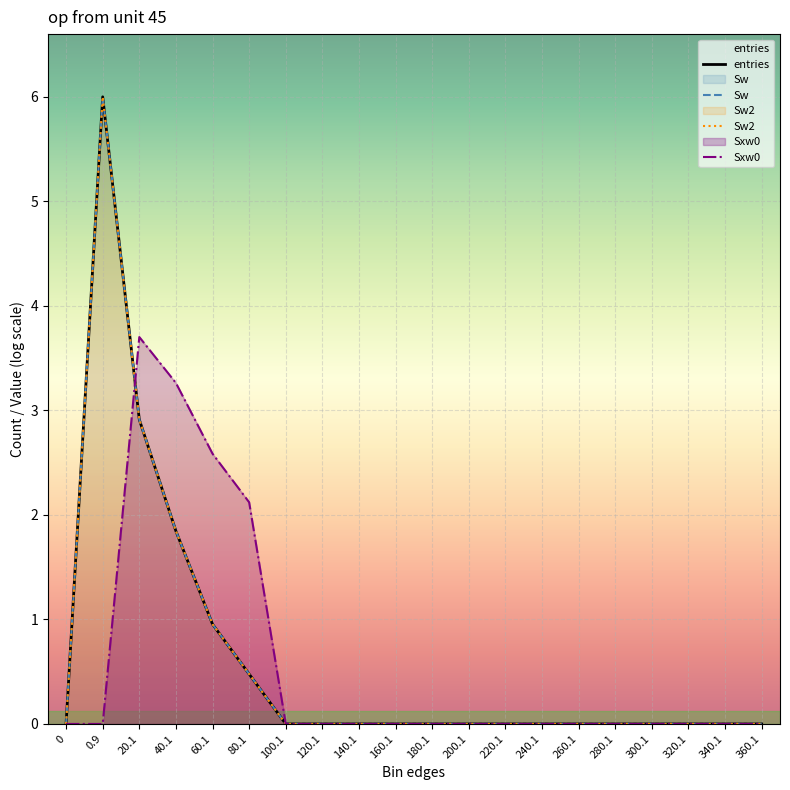

Reading right to left, what are all the values shown in this chart?

entries: 360.1=0.0	340.1=0.0	320.1=0.0	300.1=0.0	280.1=0.0	260.1=0.0	240.1=0.0	220.1=0.0	200.1=0.0	180.1=0.0	160.1=0.0	140.1=0.0	120.1=0.0	100.1=0.0	80.1=0.5	60.1=1.0	40.1=1.8	20.1=2.9	0.9=6.0	0=0.0
Sw: 360.1=0.0	340.1=0.0	320.1=0.0	300.1=0.0	280.1=0.0	260.1=0.0	240.1=0.0	220.1=0.0	200.1=0.0	180.1=0.0	160.1=0.0	140.1=0.0	120.1=0.0	100.1=0.0	80.1=0.5	60.1=1.0	40.1=1.8	20.1=2.9	0.9=6.0	0=0.0
Sw2: 360.1=0.0	340.1=0.0	320.1=0.0	300.1=0.0	280.1=0.0	260.1=0.0	240.1=0.0	220.1=0.0	200.1=0.0	180.1=0.0	160.1=0.0	140.1=0.0	120.1=0.0	100.1=0.0	80.1=0.5	60.1=1.0	40.1=1.8	20.1=2.9	0.9=6.0	0=0.0
Sxw0: 360.1=0.0	340.1=0.0	320.1=0.0	300.1=0.0	280.1=0.0	260.1=0.0	240.1=0.0	220.1=0.0	200.1=0.0	180.1=0.0	160.1=0.0	140.1=0.0	120.1=0.0	100.1=0.0	80.1=2.1	60.1=2.6	40.1=3.3	20.1=3.7	0.9=0.0	0=0.0